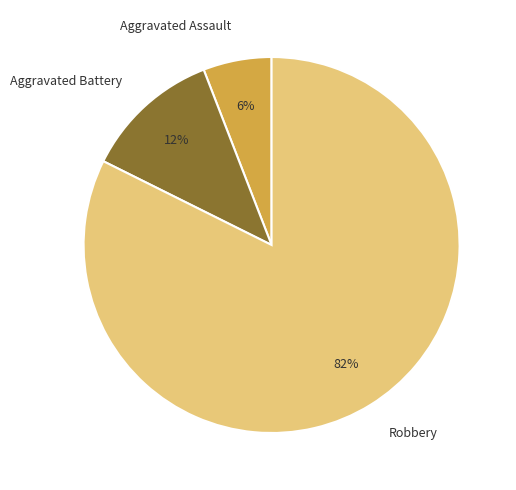

Is it true that Aggravated Battery is 1% of the pie?

False